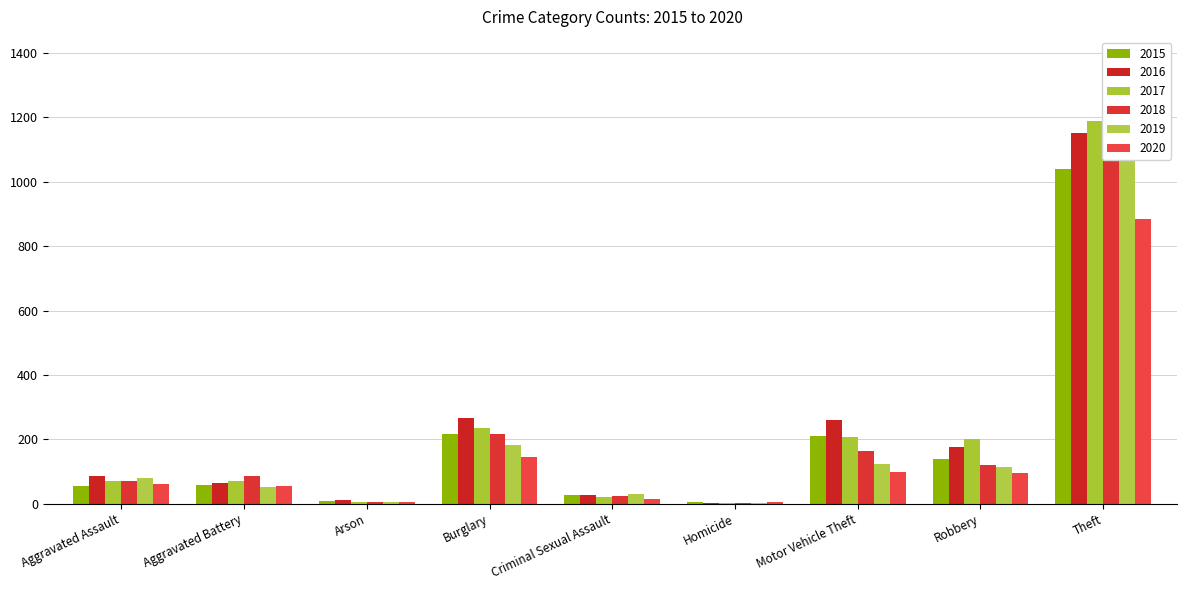

What is the average value of the 2020 series?

153